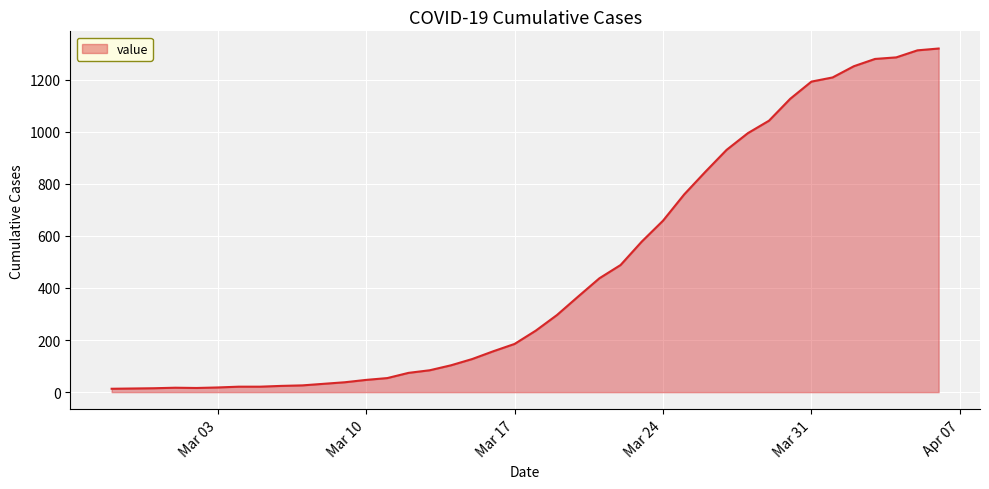

What is the difference between the maximum and minimum values?

1306